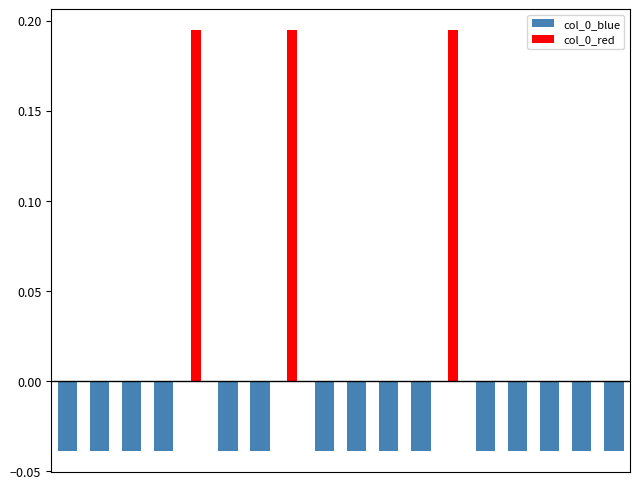

Is it true that col_0_blue equals -0.1 at 9?

False